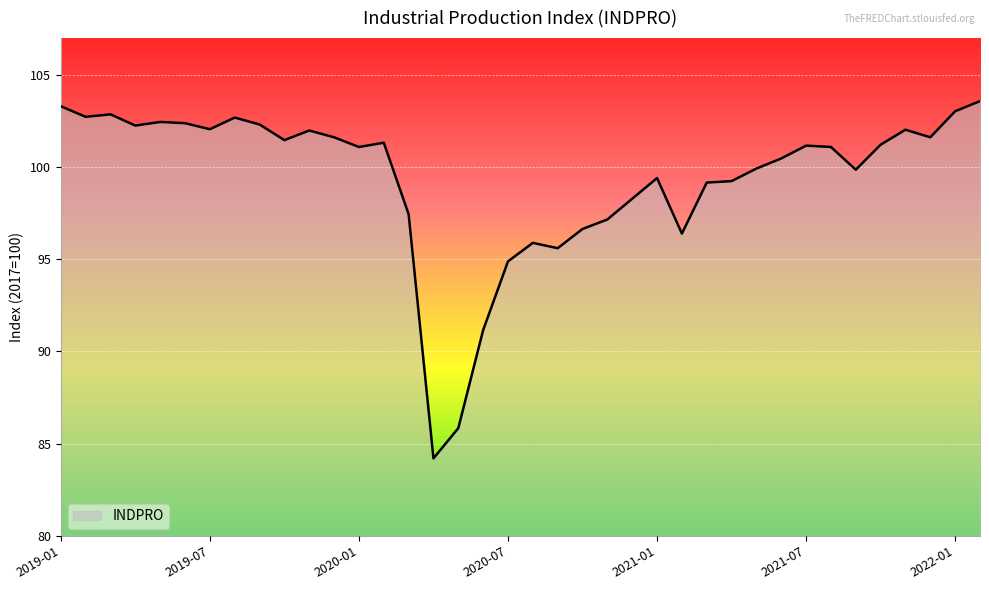

What is the smallest value displayed?

84.2